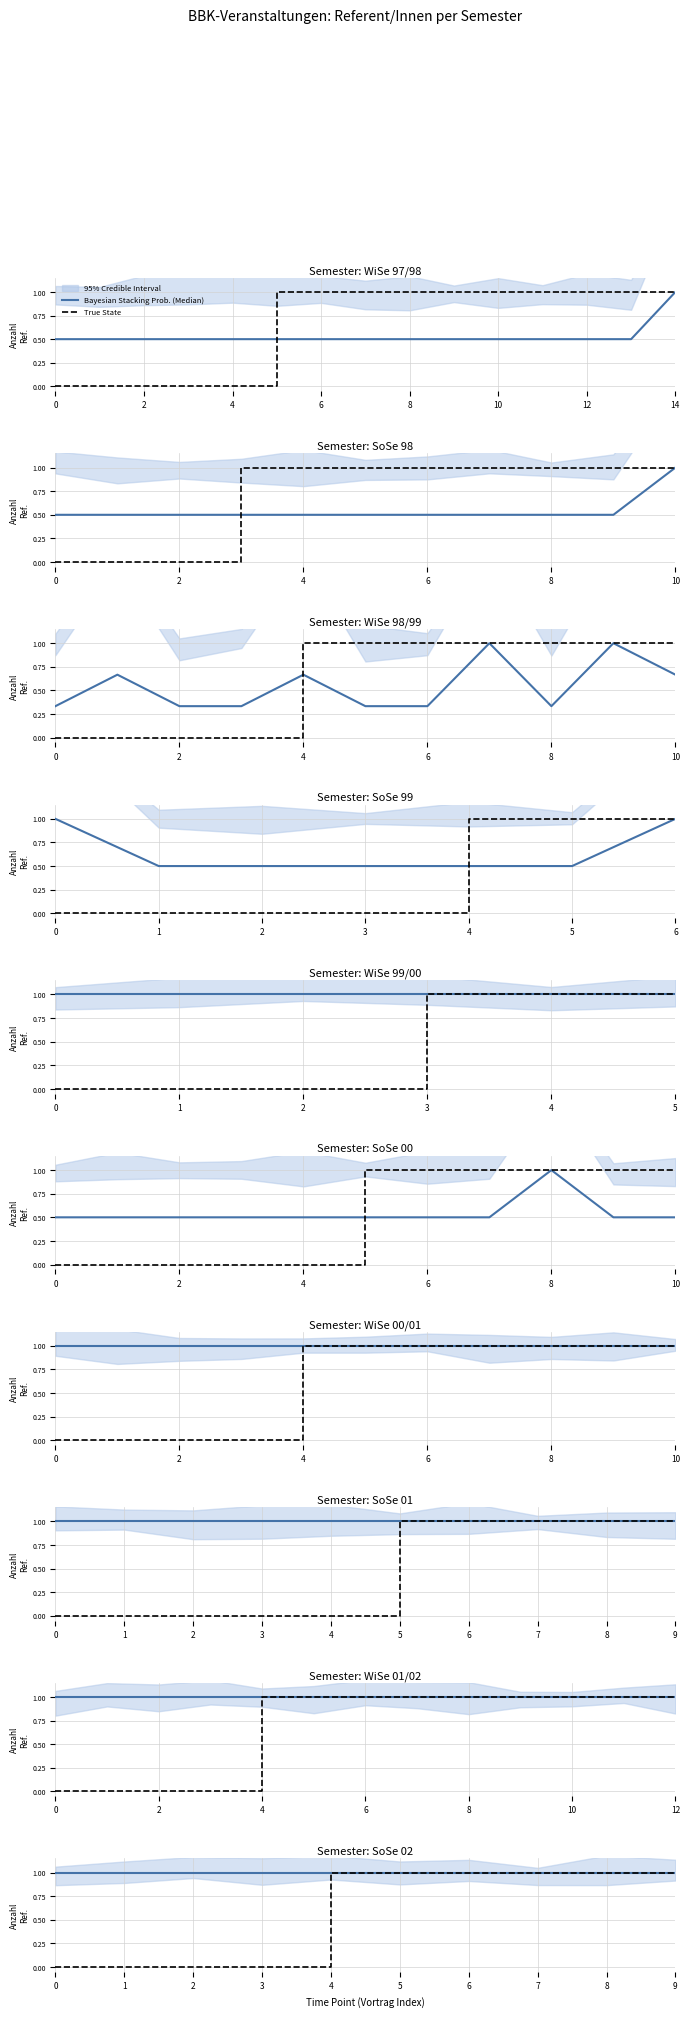

Which series has the largest range (max minus min)?

True State